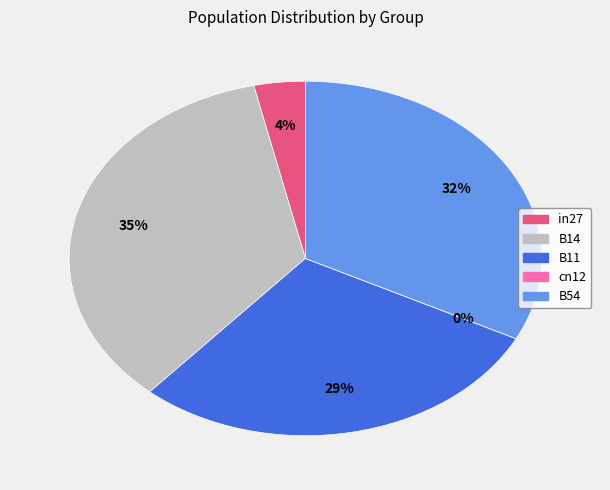

Between cn12 and B14, which is larger?

B14